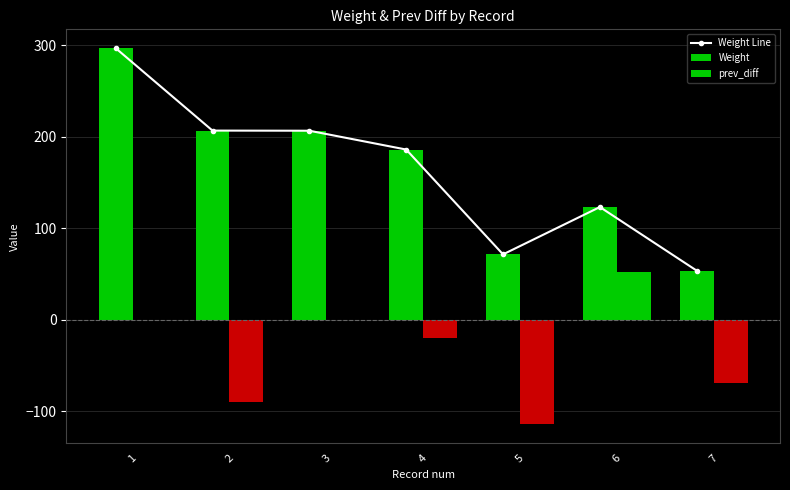

Reading left to right, list all the values displayed in this chart.

Weight Line: 1=296.7	2=206.6	3=206.4	4=185.8	5=71.3	6=123.0	7=53.5
Weight: 1=296.7	2=206.6	3=206.4	4=185.8	5=71.3	6=123.0	7=53.5
prev_diff: 1=0.0	2=-90.1	3=-0.1	4=-20.6	5=-114.6	6=51.7	7=-69.5